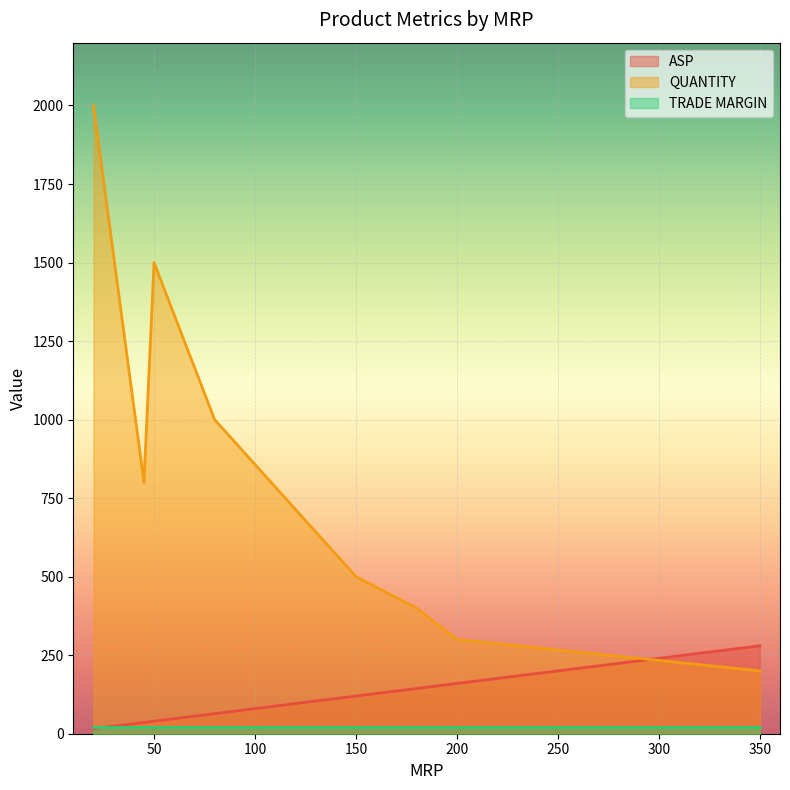

Count the number of data series in this chart.

3